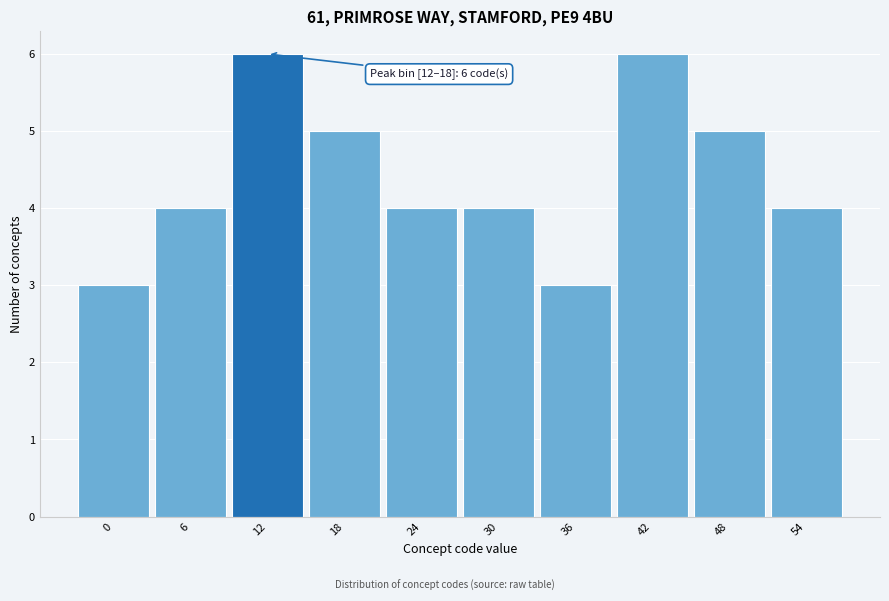

Reading left to right, transcribe all the data shown in this chart.

0=3	6=4	12=6	18=5	24=4	30=4	36=3	42=6	48=5	54=4